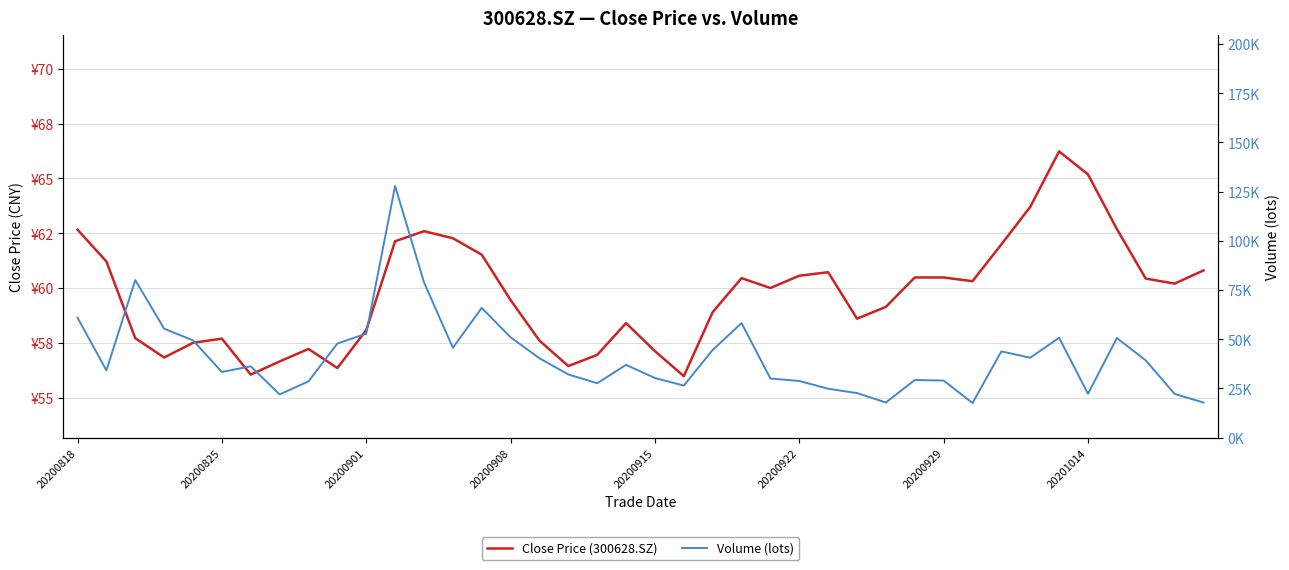

What is the difference between the maximum and minimum values in the Close Price (300628.SZ) series?

10.3